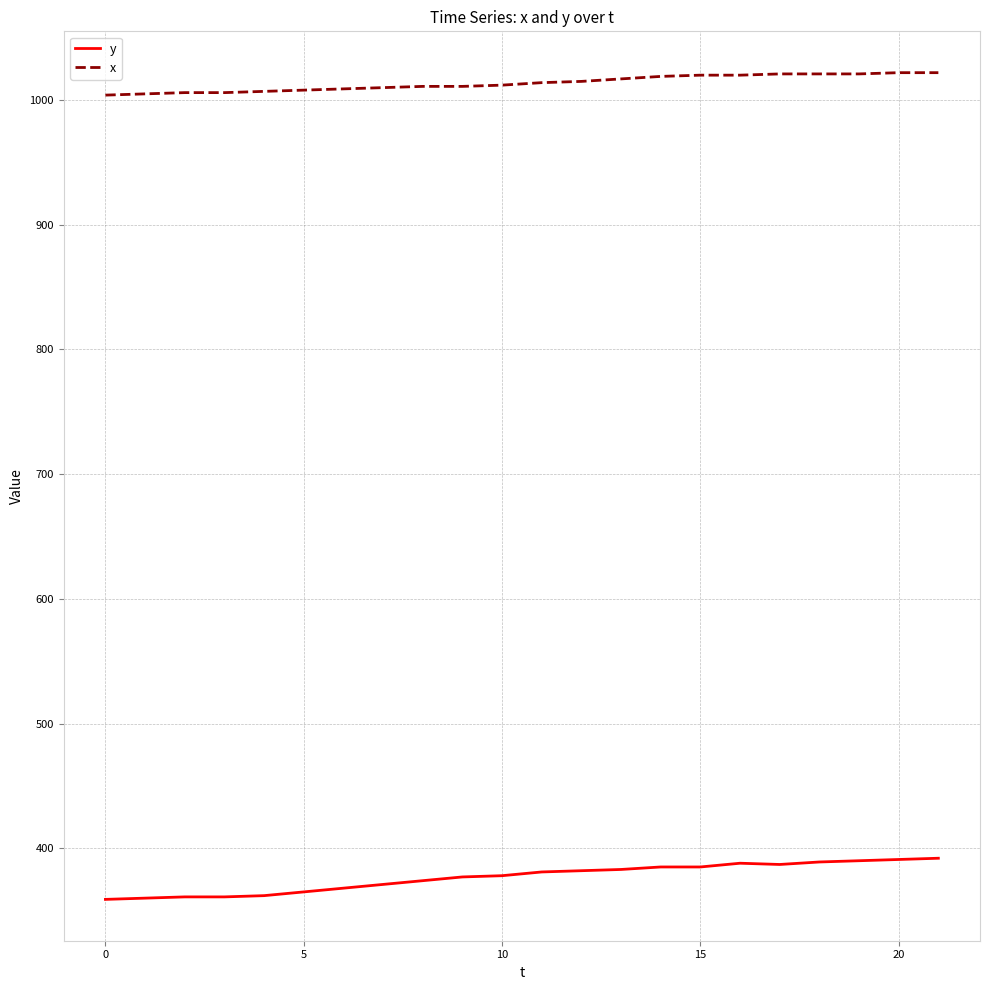

Which series has the largest total across all categories?

x